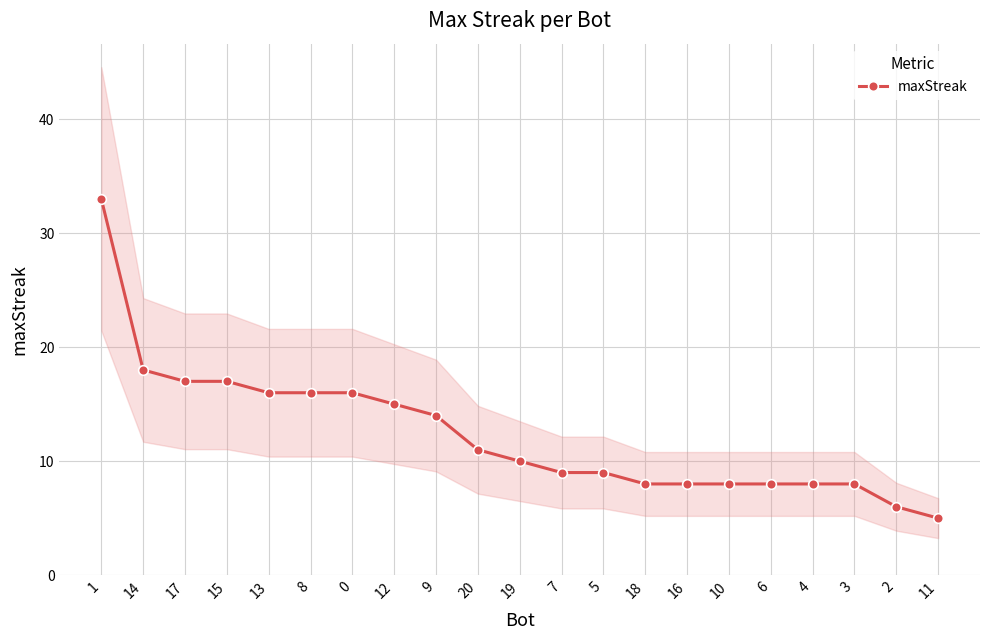

What is the change in value from 8 to 16?

-8